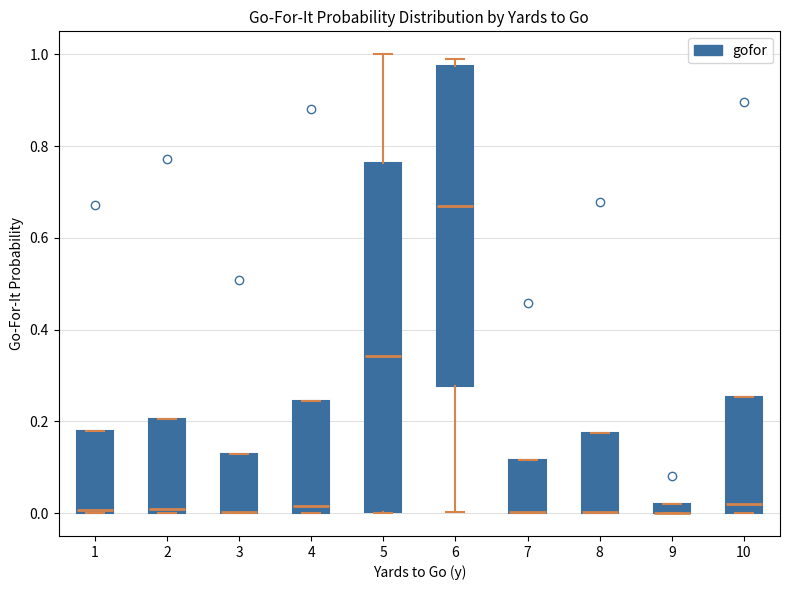

Which box is the tallest, from its lower edge to its upper edge?

5